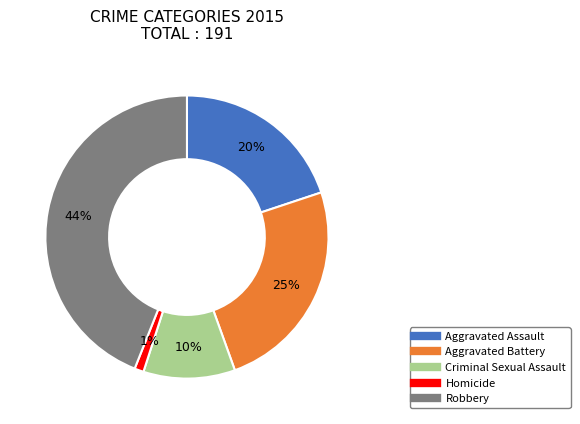

True or false: Aggravated Battery accounts for 18% of the total.

False